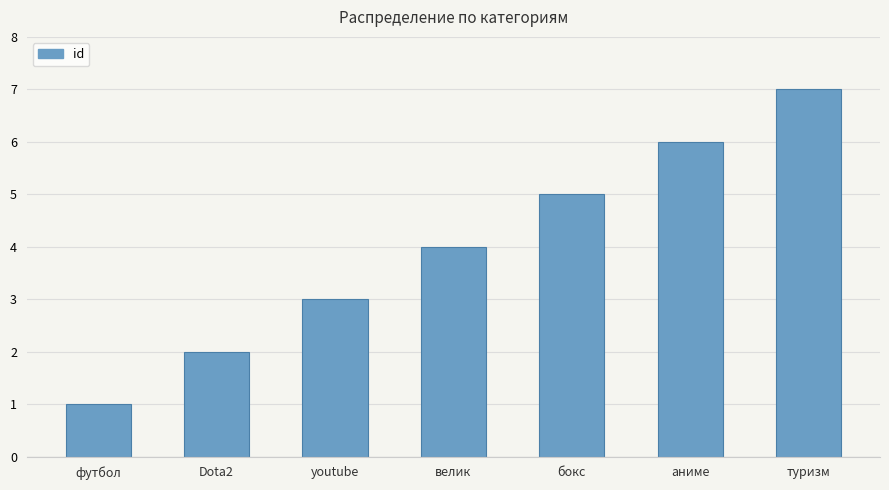

What is the label of the 1st bar from the left?

футбол